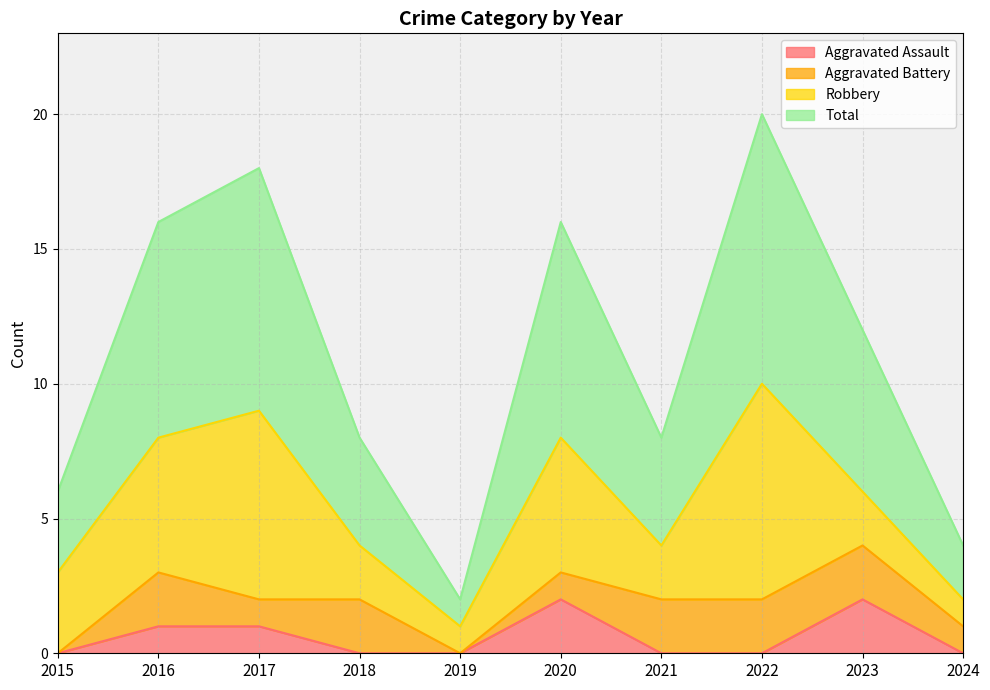

What is the sum of all Aggravated Assault values?

6